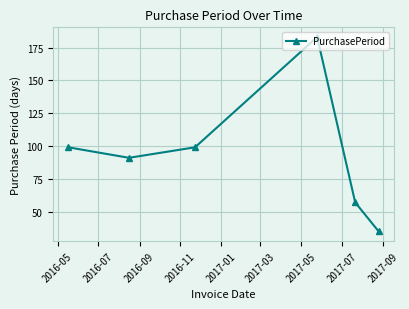

Is this an area chart (filled region under the line)?

No